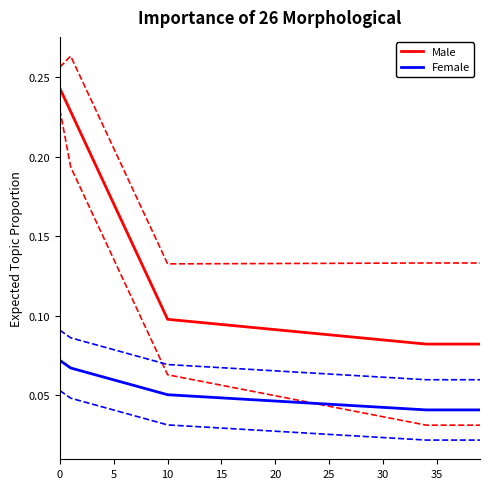

Count the Male values in the range 0 to 1.

40